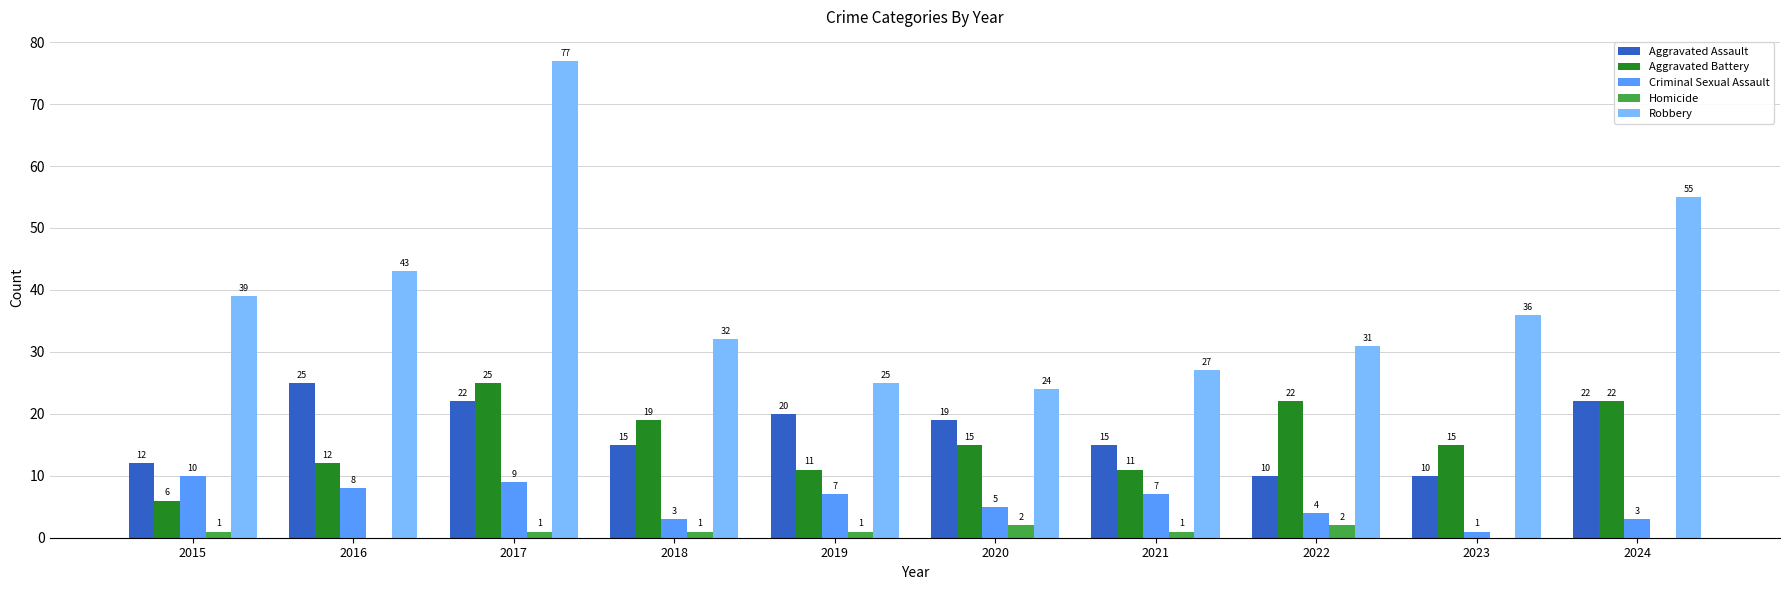

At which category is the sum across all series the highest?

2017